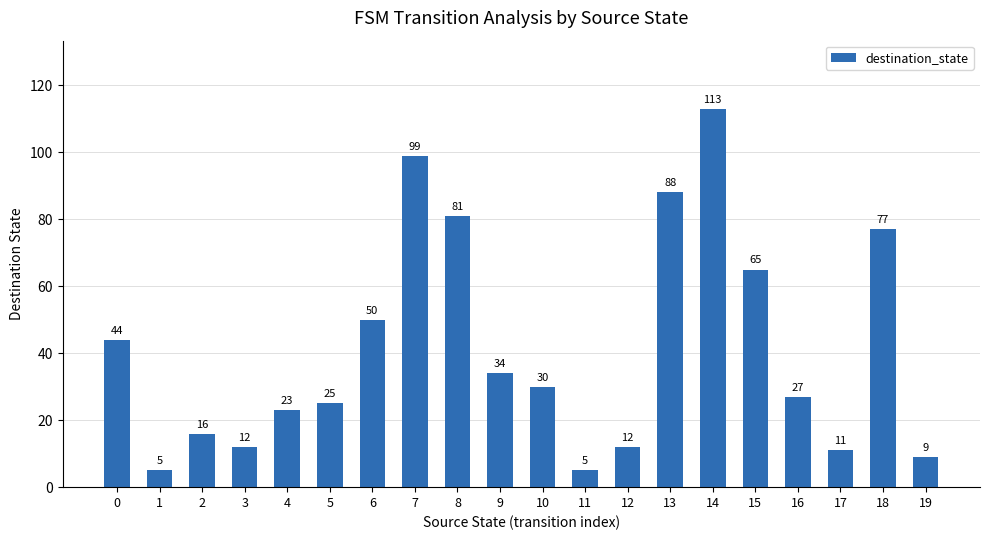

The chart shows a value of 81 at 8. True or false?

True